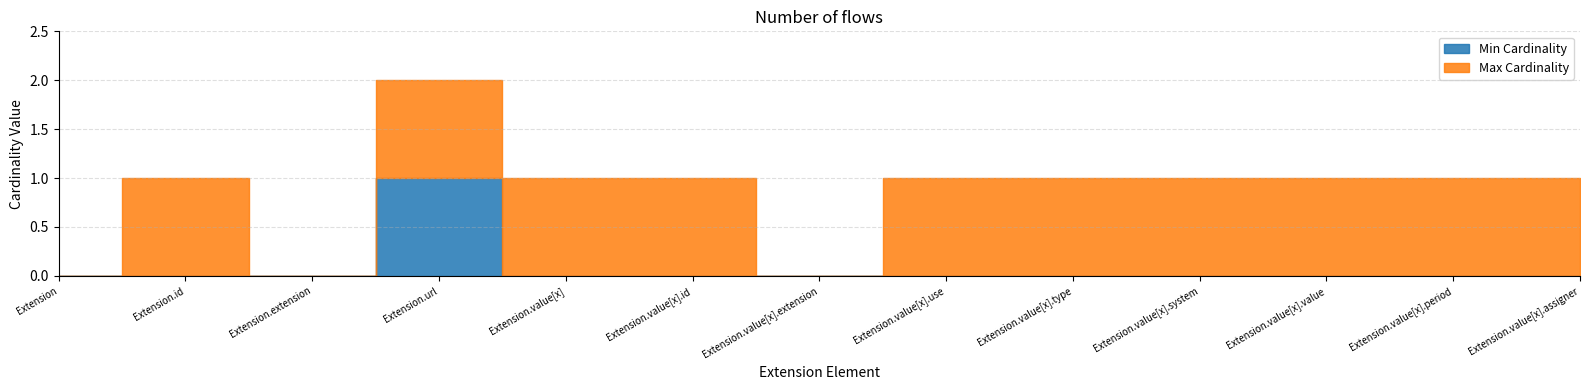

Reading right to left, what are all the values shown in this chart?

Min Cardinality: Extension.value[x].assigner=0	Extension.value[x].period=0	Extension.value[x].value=0	Extension.value[x].system=0	Extension.value[x].type=0	Extension.value[x].use=0	Extension.value[x].extension=0	Extension.value[x].id=0	Extension.value[x]=0	Extension.url=1	Extension.extension=0	Extension.id=0	Extension=0
Max Cardinality: Extension.value[x].assigner=1	Extension.value[x].period=1	Extension.value[x].value=1	Extension.value[x].system=1	Extension.value[x].type=1	Extension.value[x].use=1	Extension.value[x].extension=0	Extension.value[x].id=1	Extension.value[x]=1	Extension.url=1	Extension.extension=0	Extension.id=1	Extension=0